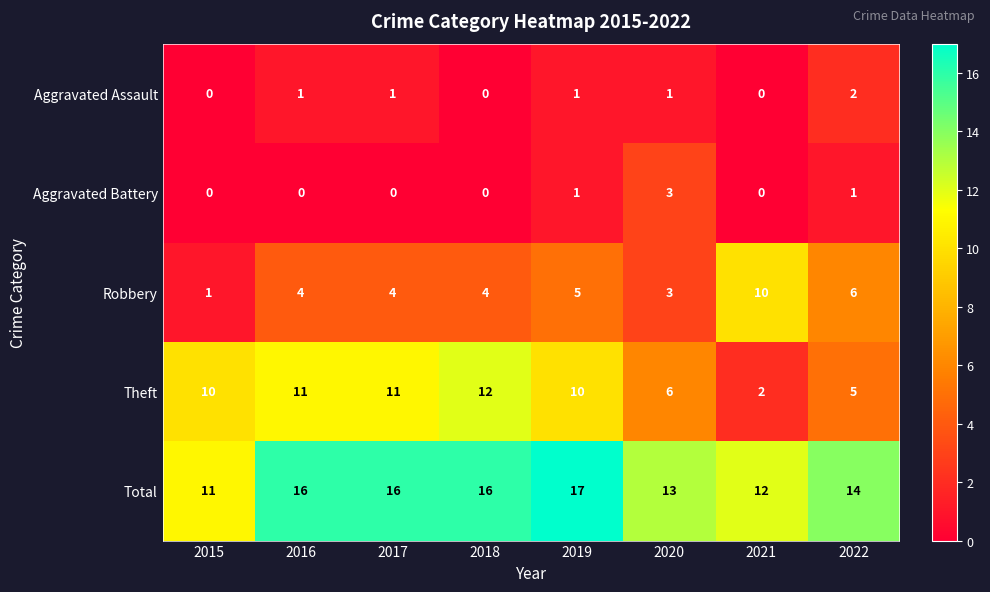

How many Aggravated Assault values are between 0 and 1?

7